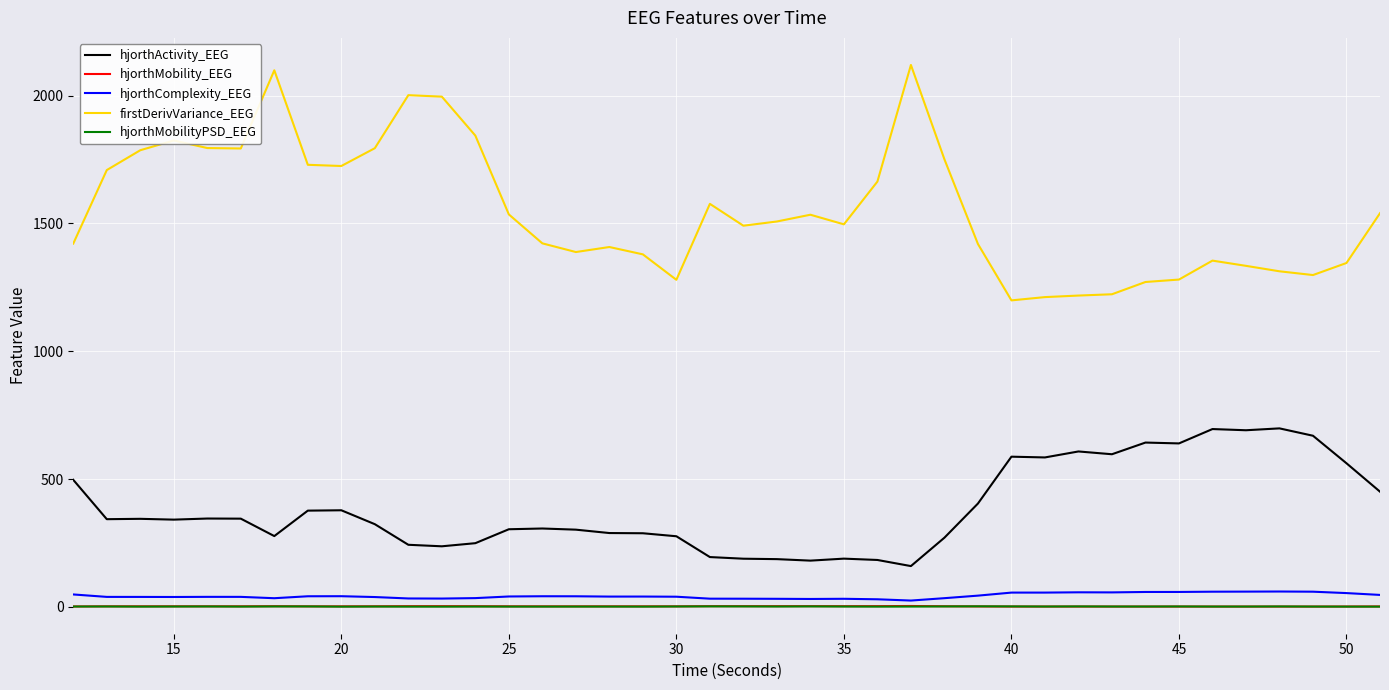

In firstDerivVariance_EEG, how many points are lower than both neighbors (excluding endpoints)?

8